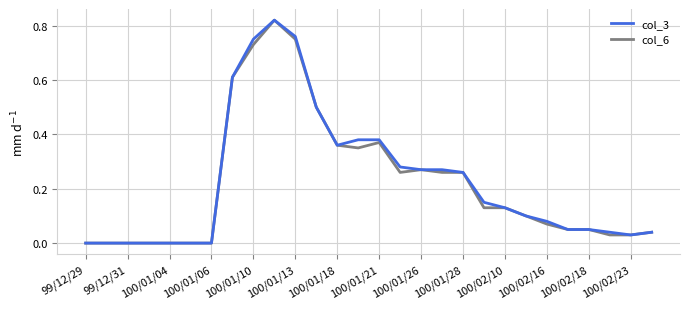

How many lines are shown in the chart?

2